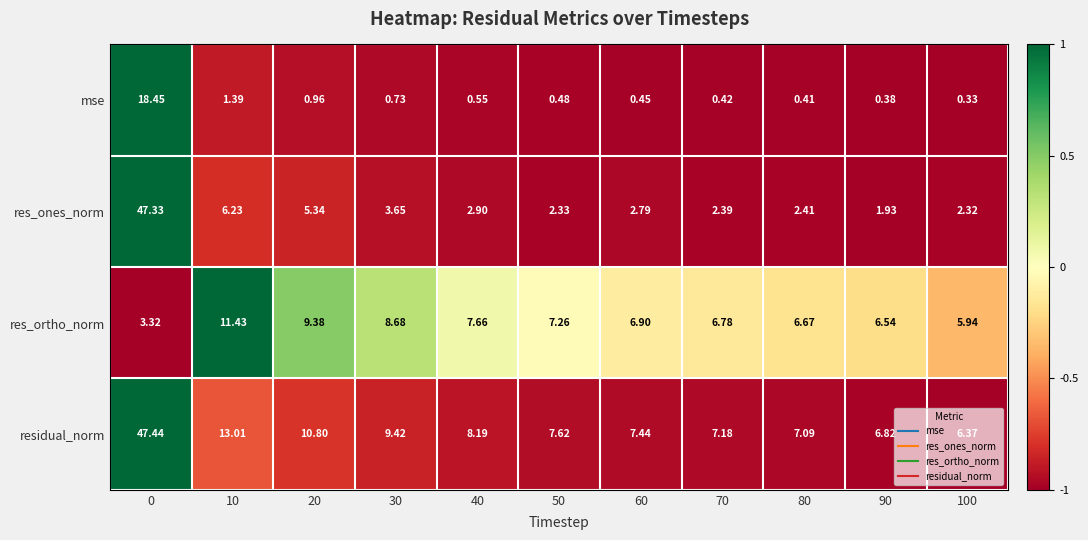

Is the value of res_ones_norm at 60 greater than the value of res_ortho_norm at 50?

No